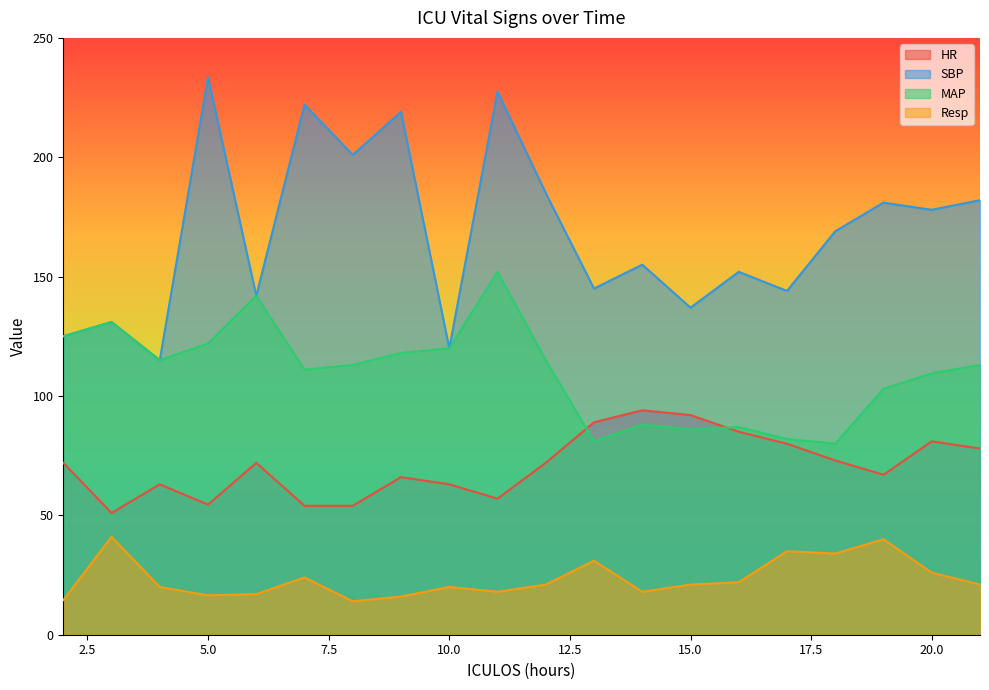

True or false: HR and SBP cross at least once.

False